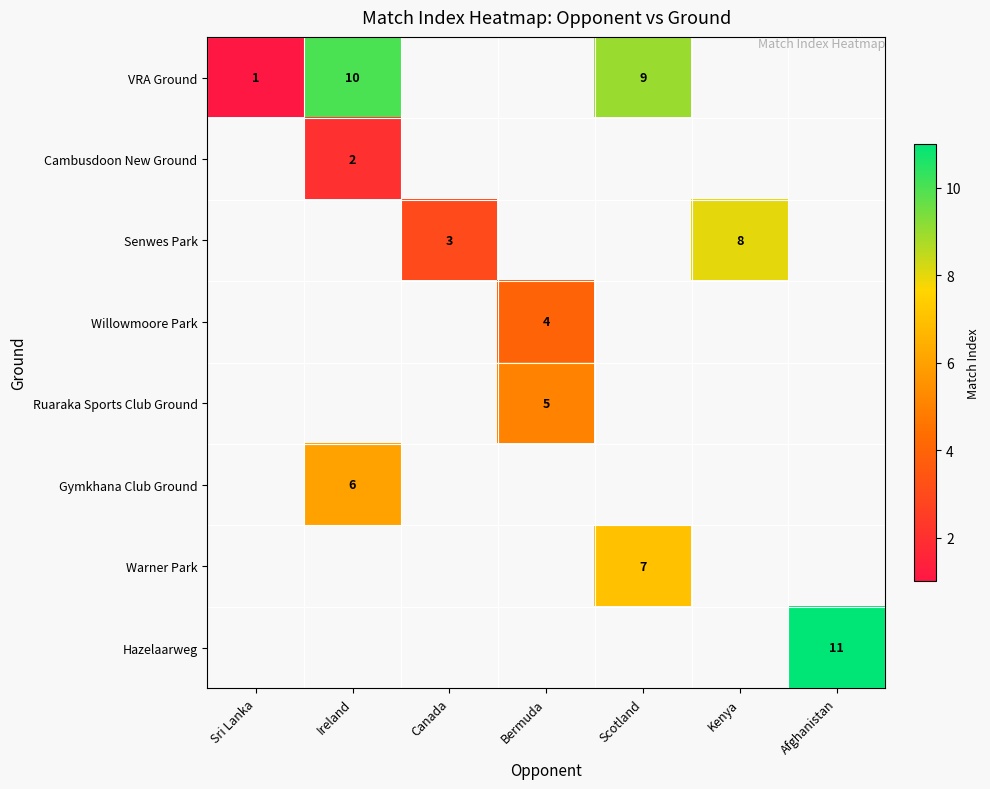

The value of VRA Ground at Sri Lanka is 2. True or false?

False